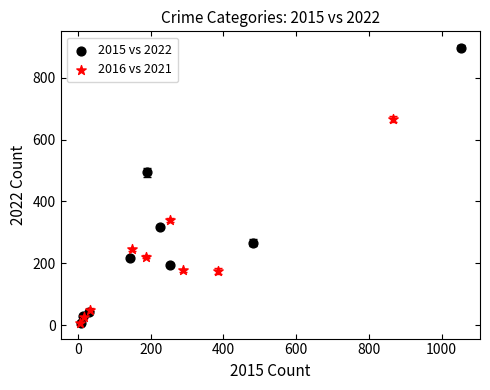

Which series has the largest Y range (max minus min)?

2015 vs 2022